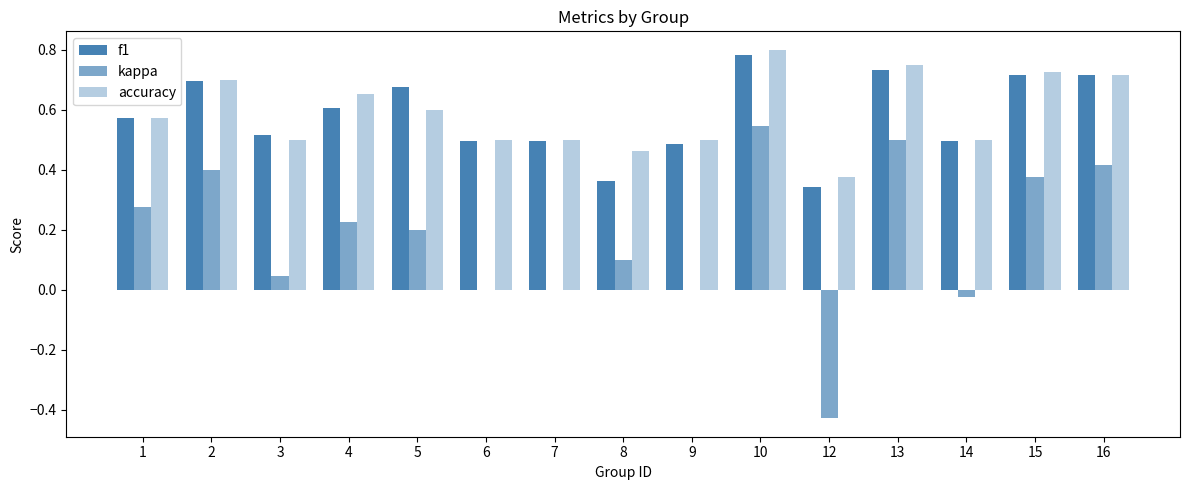

How many groups of bars are there?

15